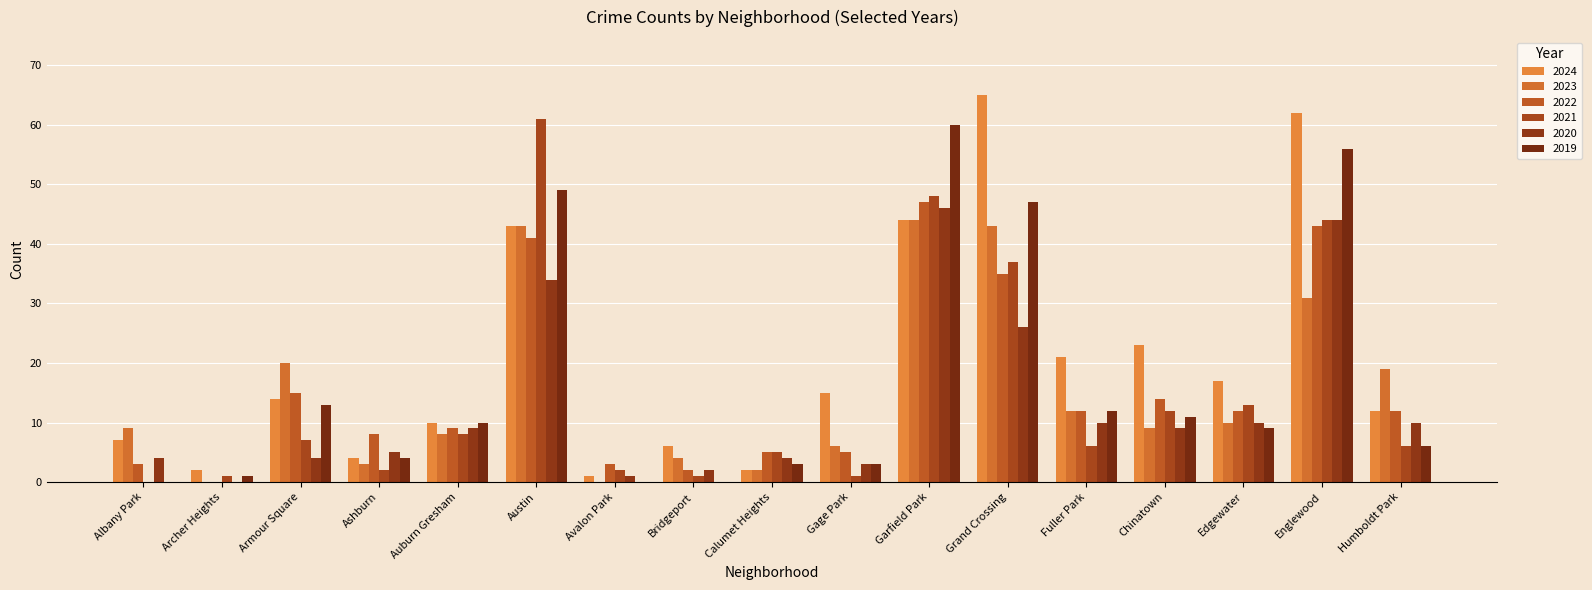

At which label is 2022 closest to 23?

Armour Square